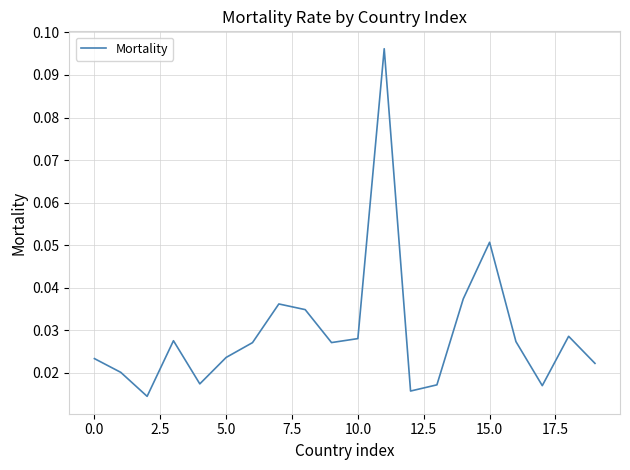

Count the number of categories in the chart.

20